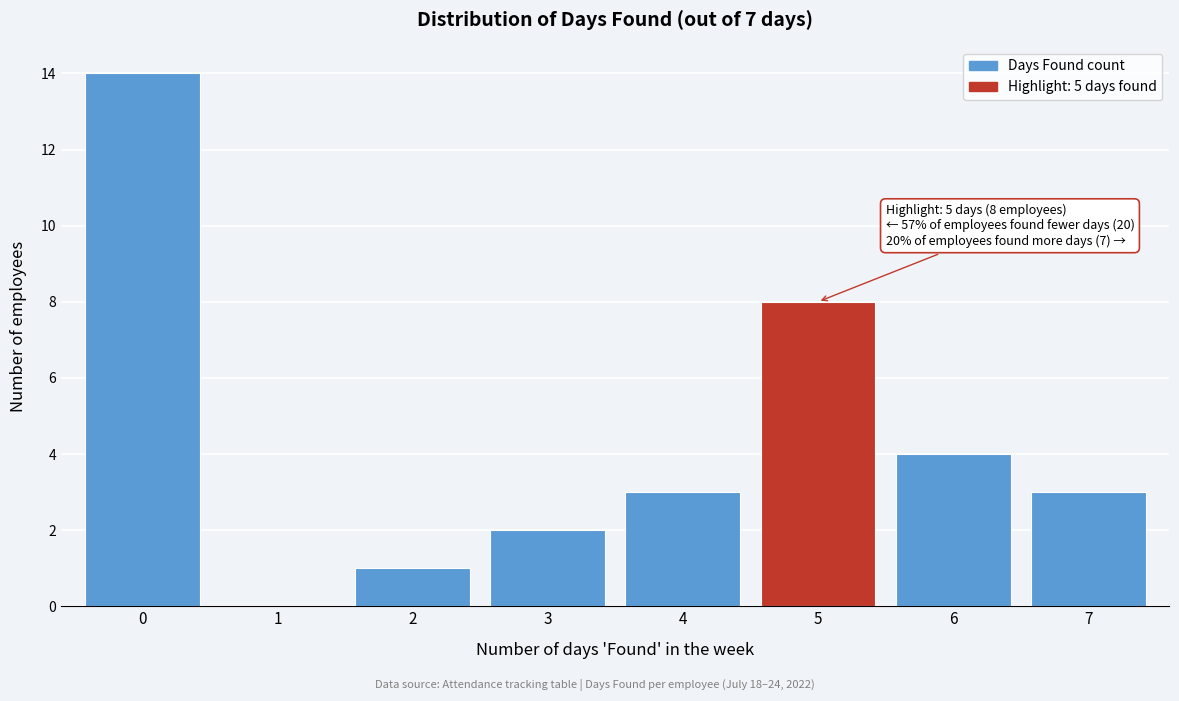

Which range on the x-axis has the tallest bar?

-0.5 to 0.5